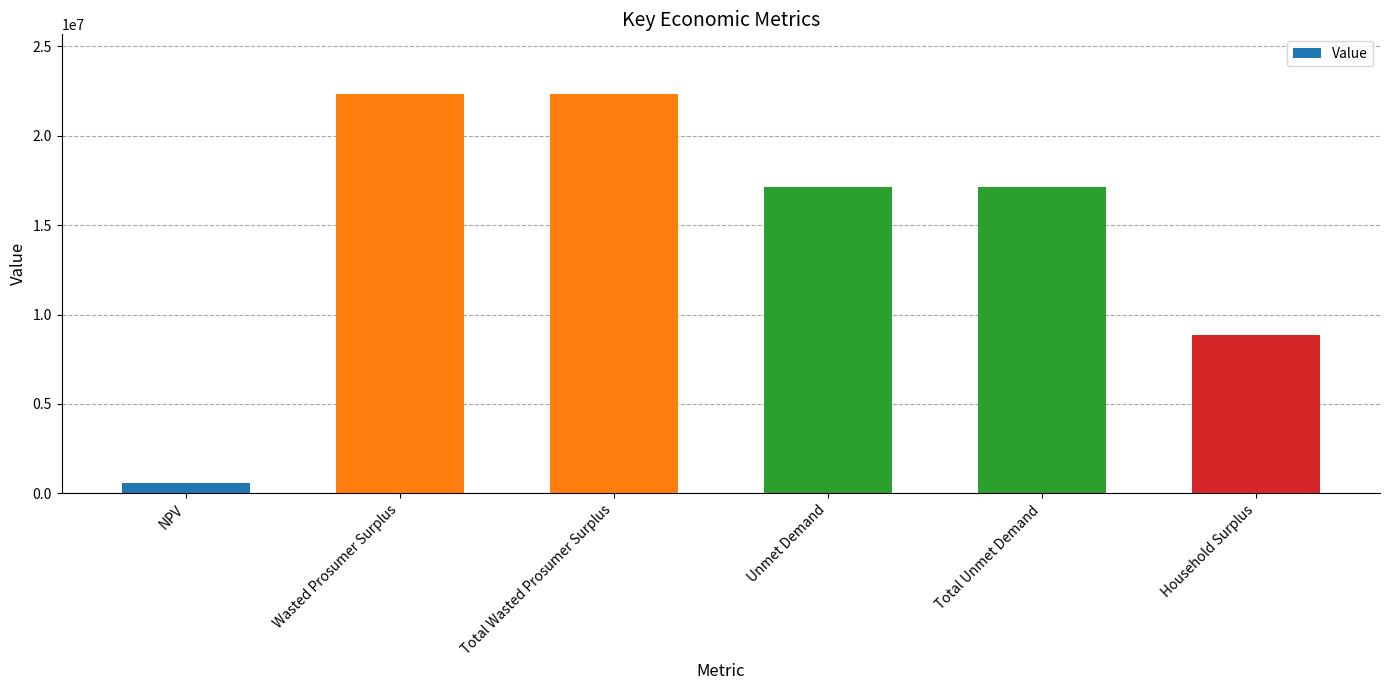

How many values are below 17136227?

2